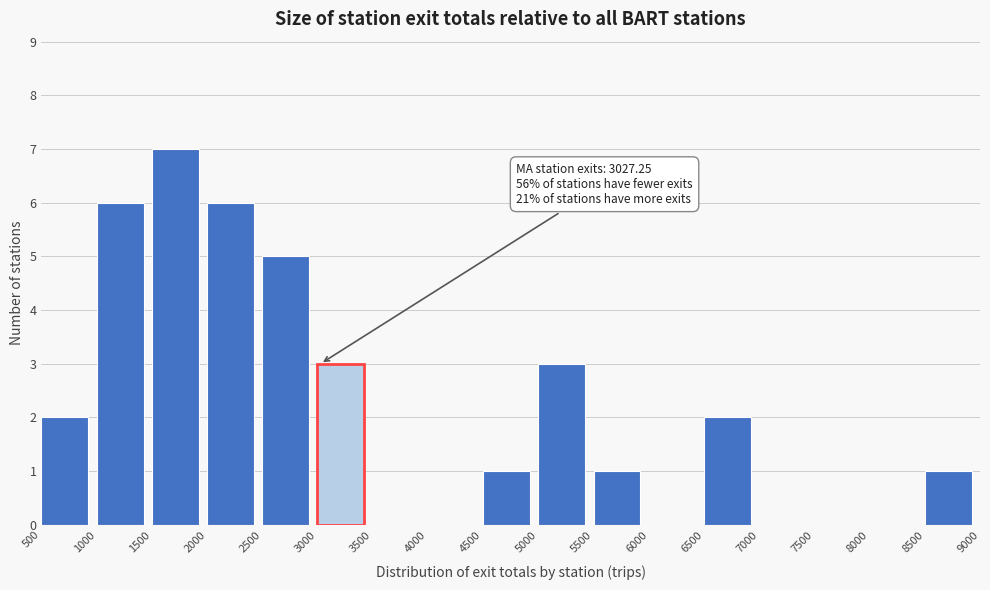

Which range on the x-axis has the tallest bar?

1500 to 2000